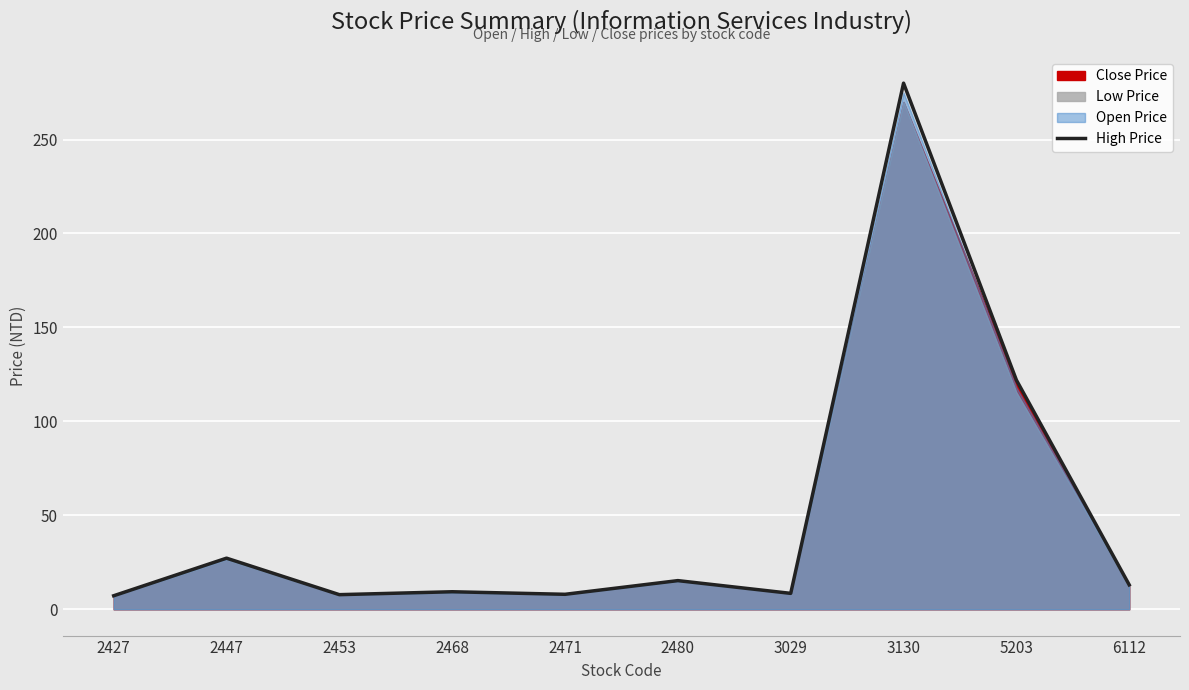

Reading left to right, what are all the values shown in this chart?

7.2	27.2	7.8	9.3	8.0	15.2	8.5	280.0	122.0	13.0